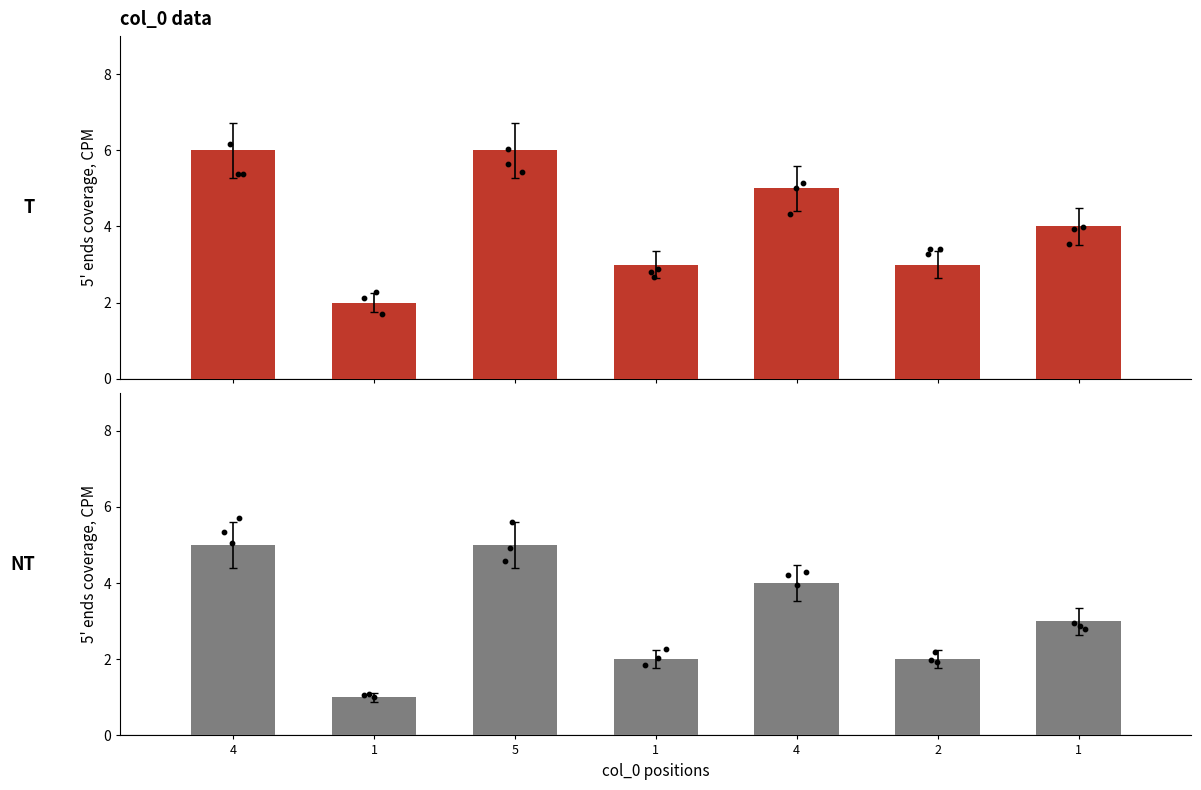

What is the change in value from 1 to 1?

+2